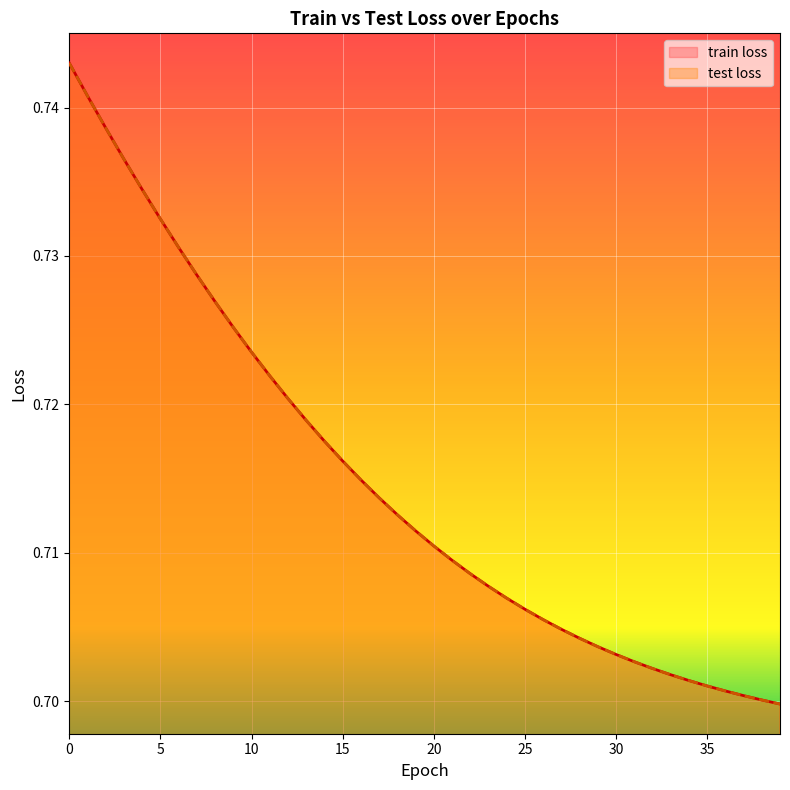

How many lines are shown in the chart?

2